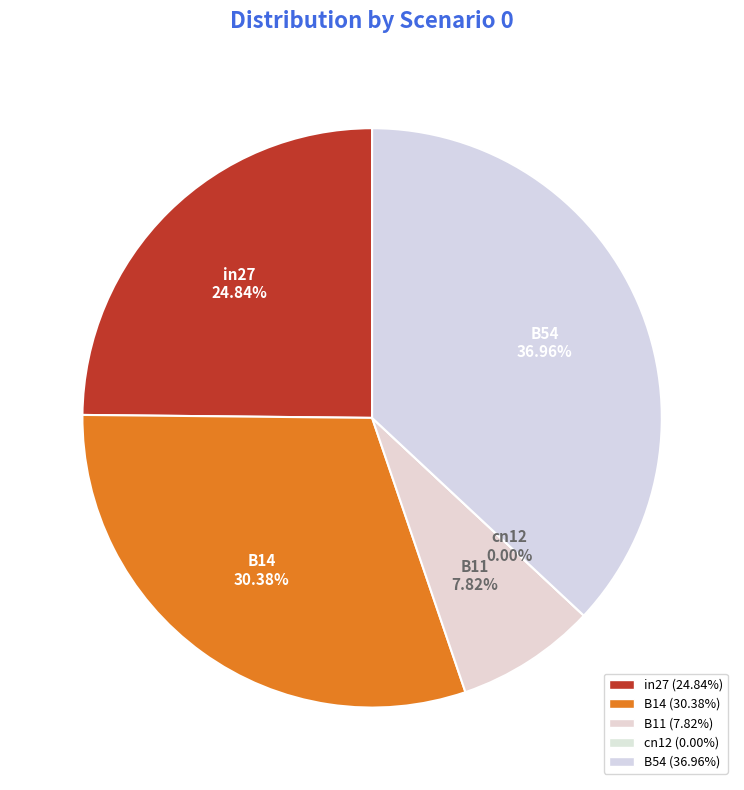

What is the change in value from in27 to B54?

+0.1